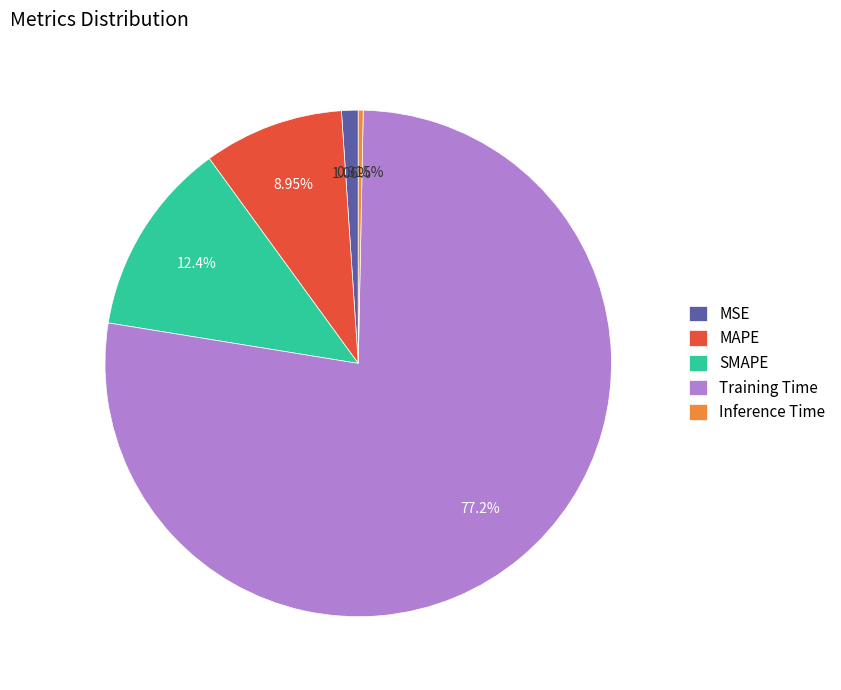

What is the largest slice in the pie chart?

Training Time